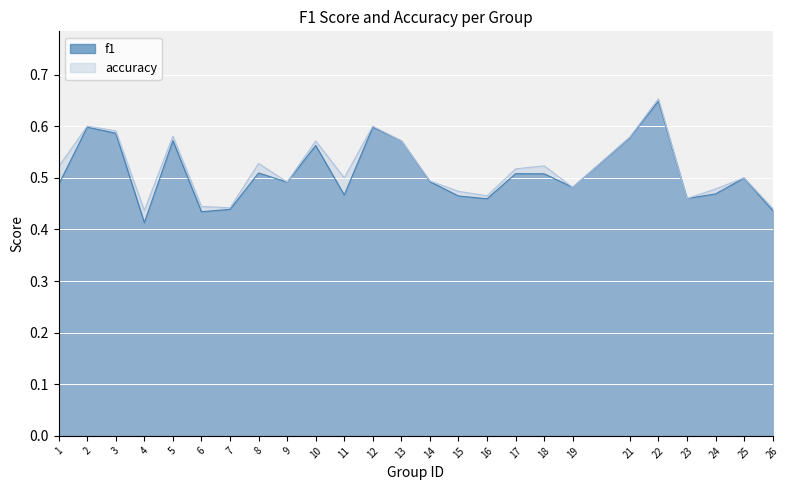

List the labels in order of accuracy value, largest first.

22, 2, 12, 3, 5, 21, 10, 13, 8, 18, 1, 17, 11, 25, 14, 9, 19, 24, 15, 16, 23, 6, 7, 26, 4